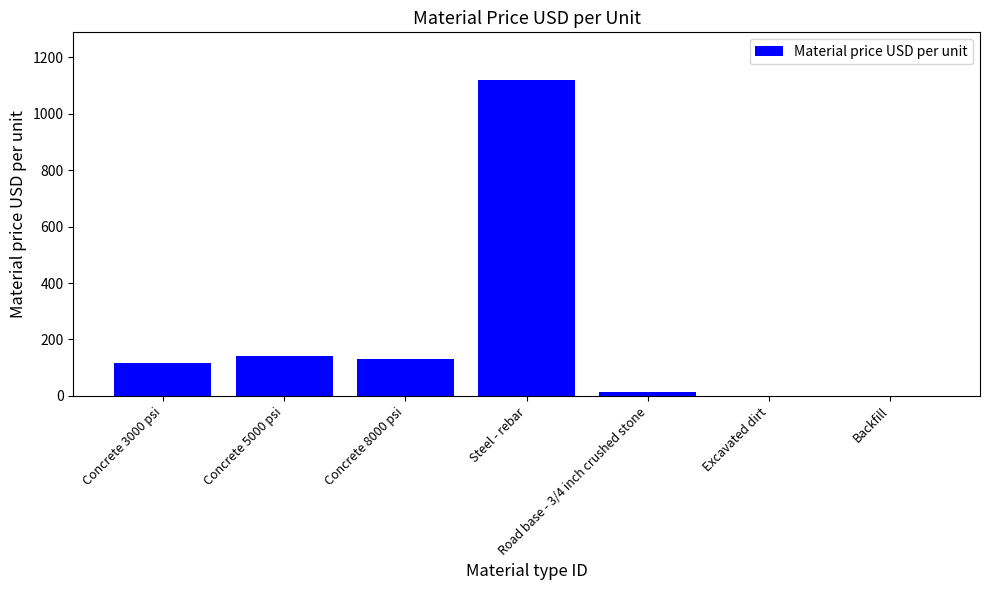

At which category does the chart reach its peak across all series?

Steel - rebar